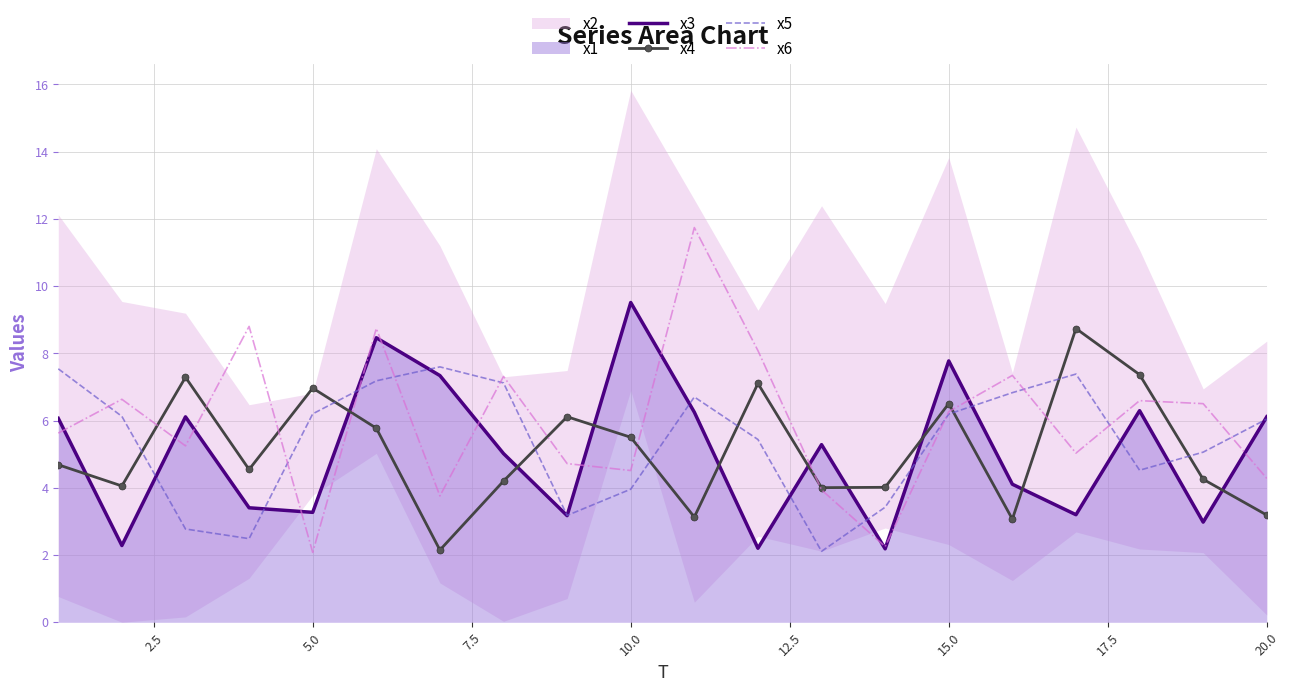

What is the maximum value for x6?

11.7